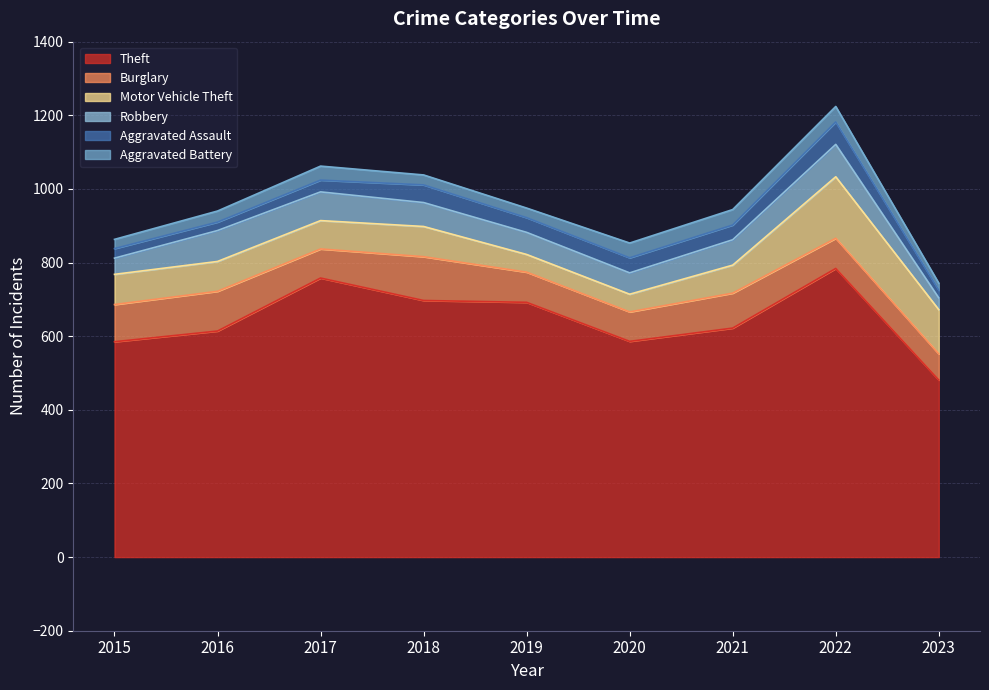

Which series has the widest spread of values?

Theft